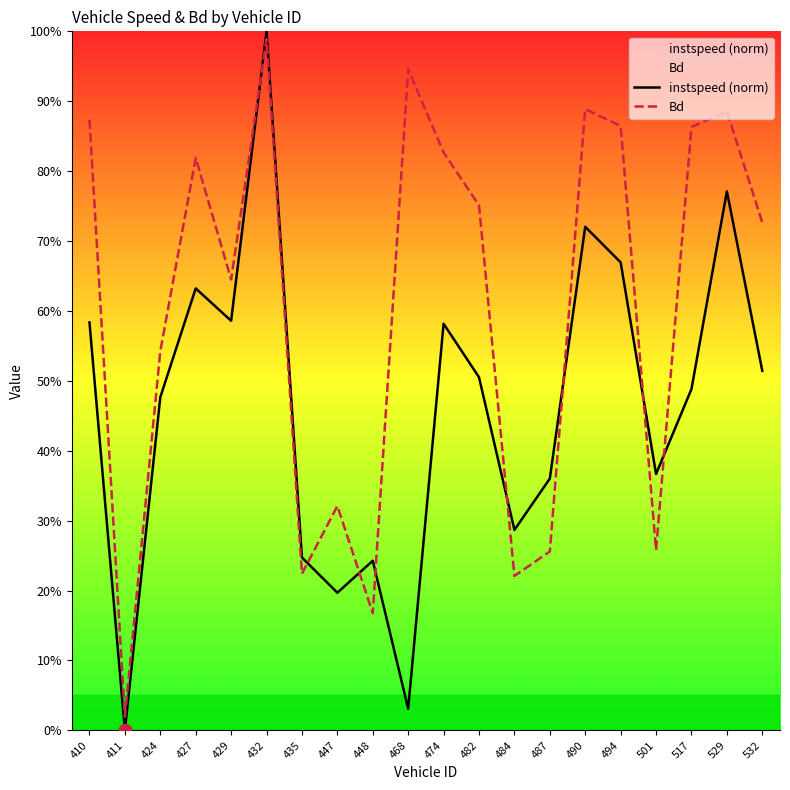

Which series reaches the maximum Y coordinate?

instspeed (norm)